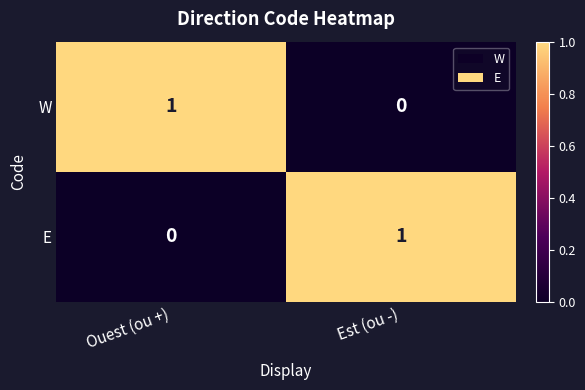

How many series are shown in this chart?

2